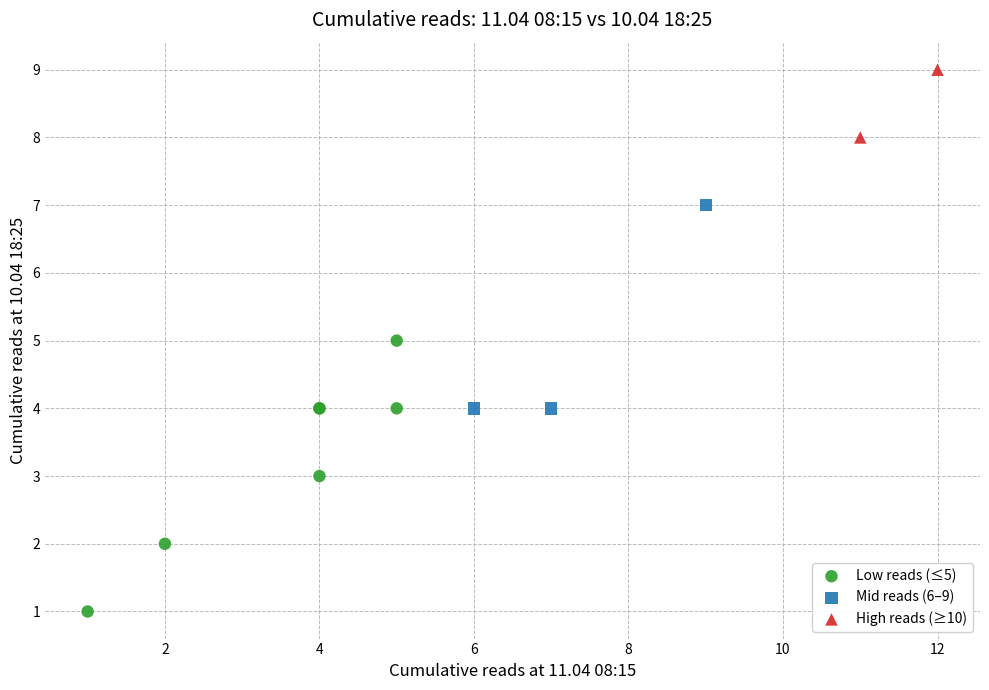

Which series has the largest Y range (max minus min)?

Low reads (≤5)